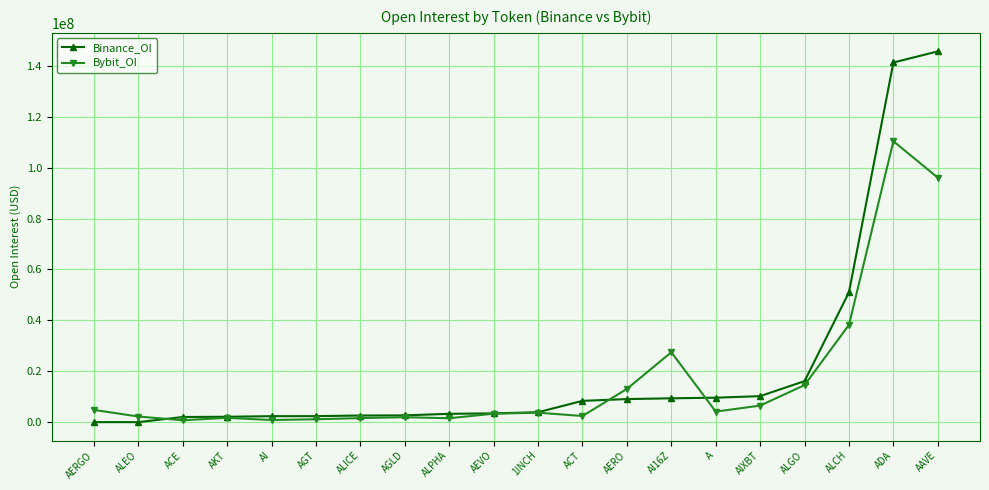

Is it true that Binance_OI equals -73063099 at ALEO?

False